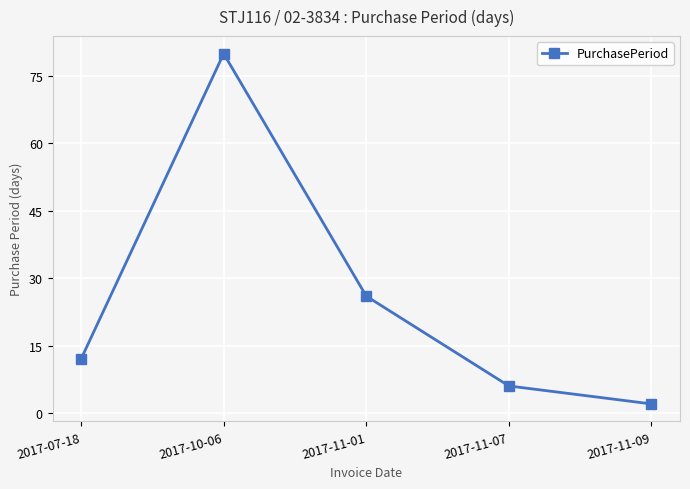

Reading left to right, list all the values displayed in this chart.

2017-07-18=12	2017-10-06=80	2017-11-01=26	2017-11-07=6	2017-11-09=2